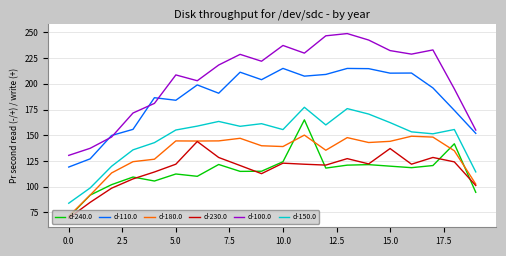

What is the average value of the d-150.0 series?

147.7